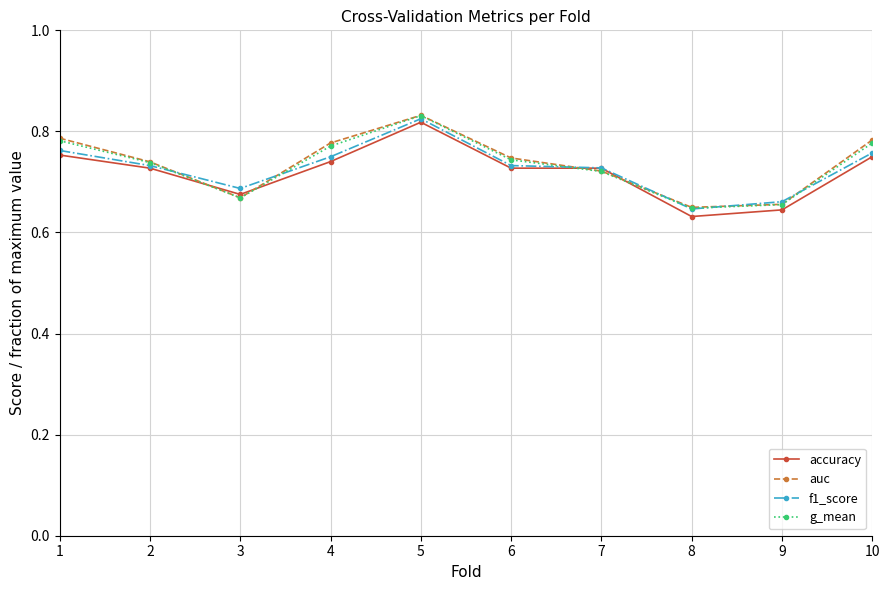

Which category has the highest value across all series?

5